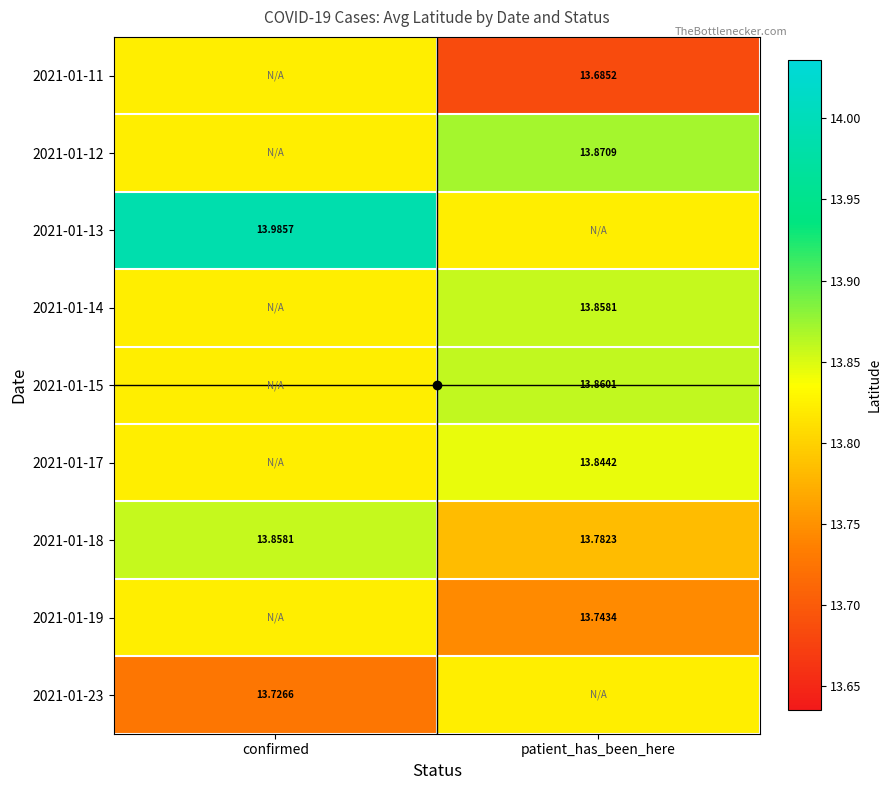

The 2021-01-14 series shows 13.9 at patient_has_been_here. True or false?

True